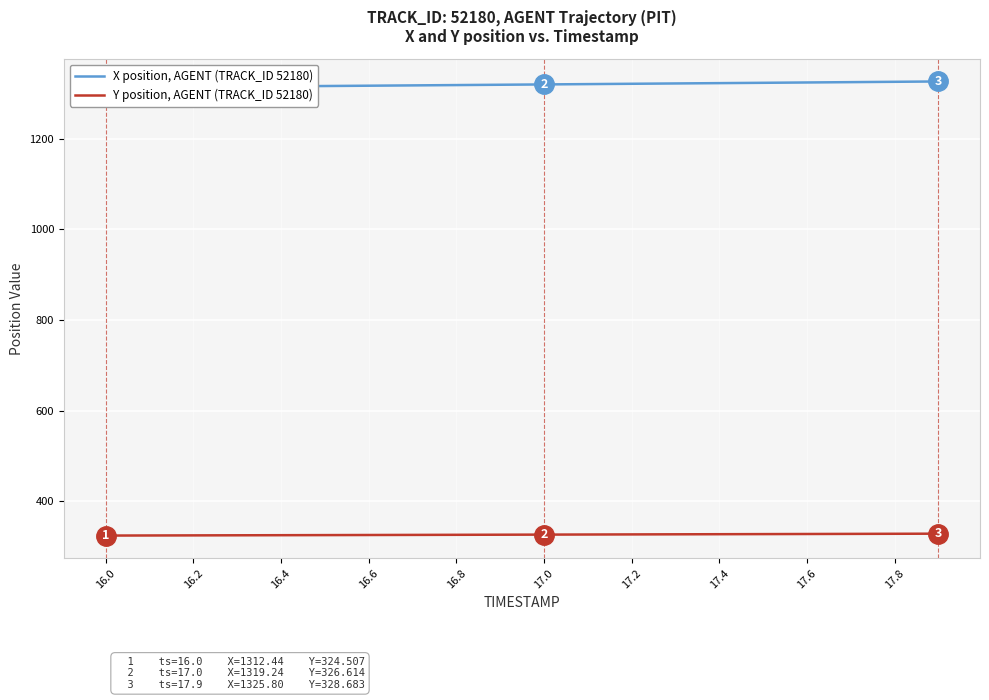

At how many categories does at least one series exceed 437?

20